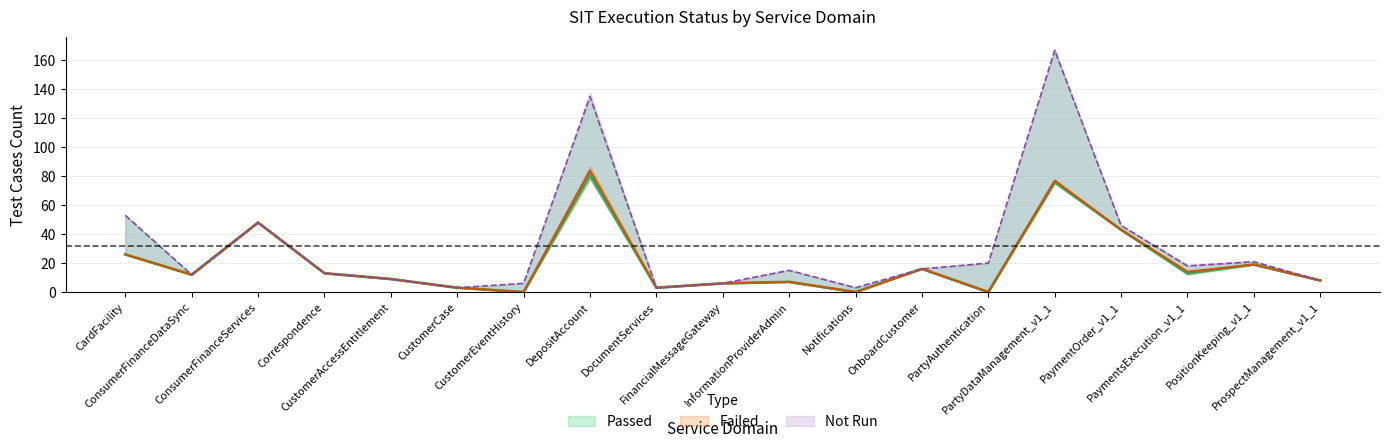

What position from the right is ProspectManagement_v1_1?

1